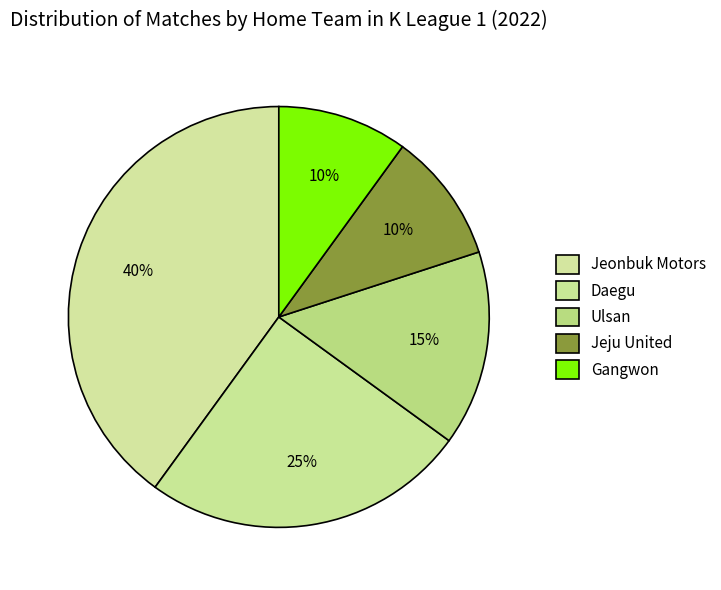

How many segments does this pie chart have?

5